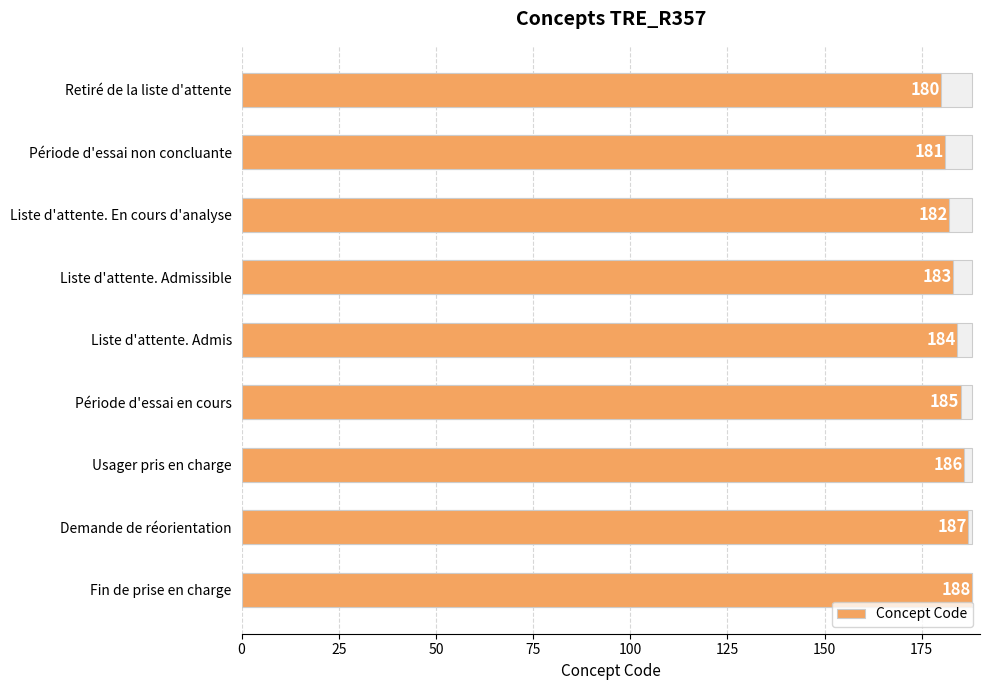

What is the change in value from Retiré de la liste d'attente to Liste d'attente. Admis?

+4